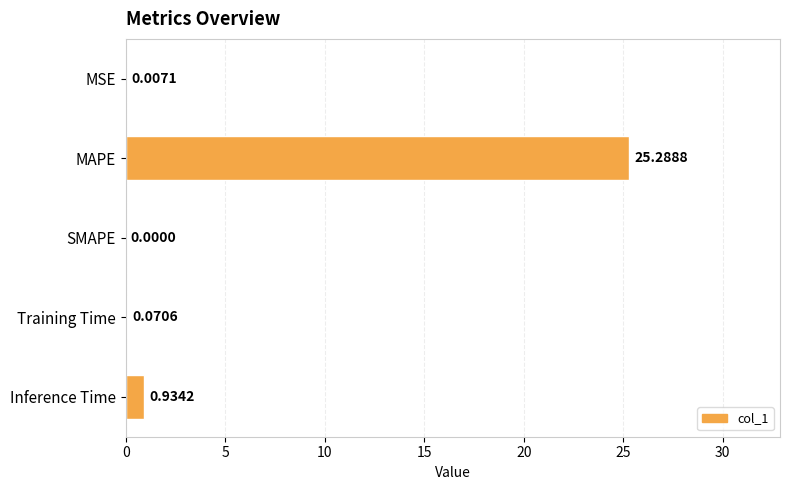

At which label is the value closest to 12?

Inference Time